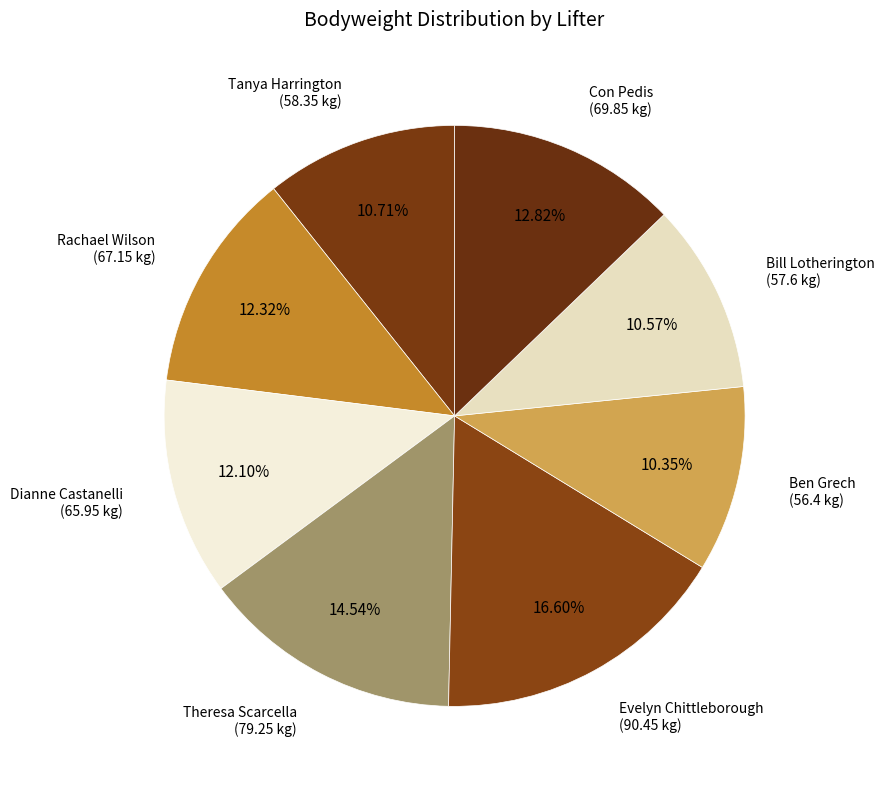

Do Tanya Harrington and Bill Lotherington together represent more than half of the pie?

No